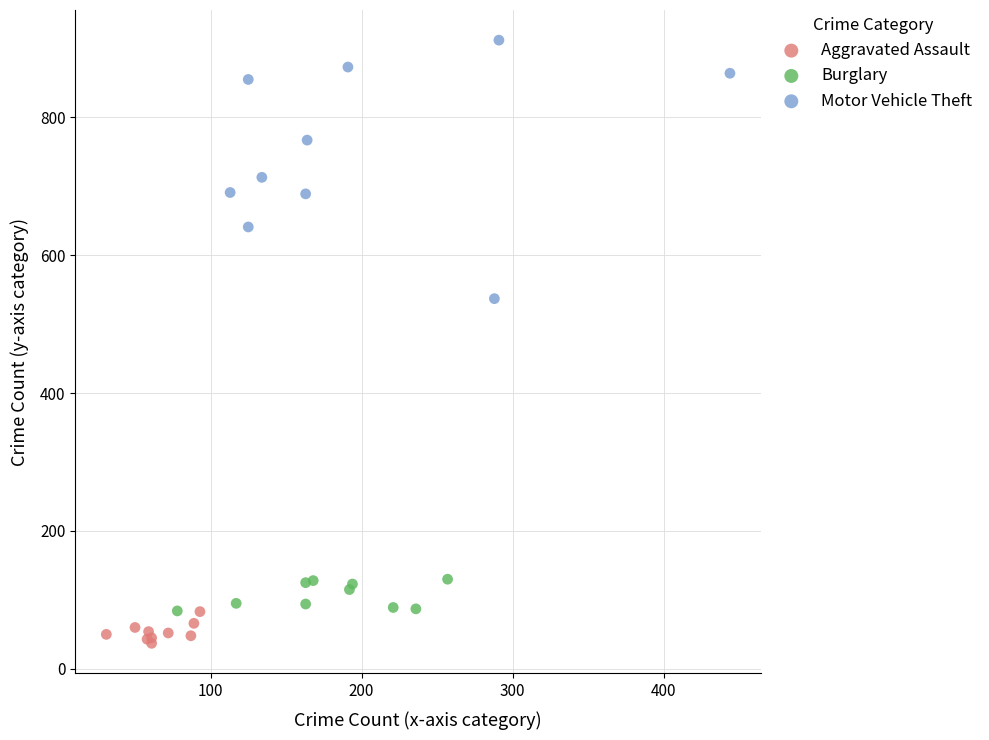

What are all the series names shown in the legend?

Aggravated Assault, Burglary, Motor Vehicle Theft